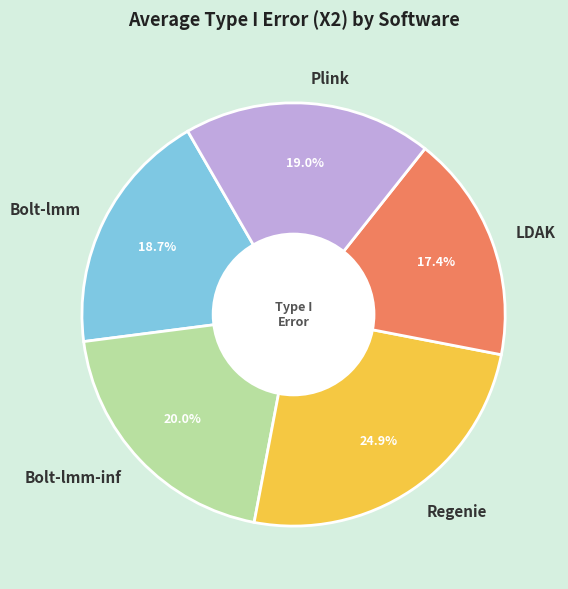

True or false: Plink accounts for 19% of the total.

True